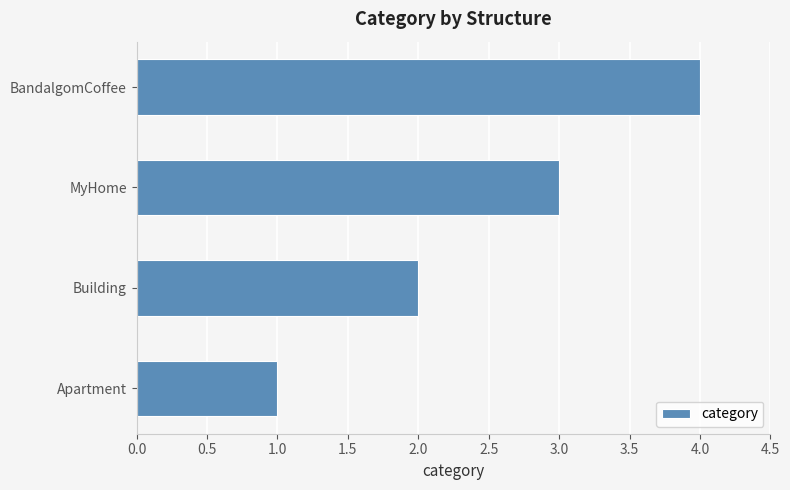

Between Apartment and BandalgomCoffee, which is larger?

BandalgomCoffee